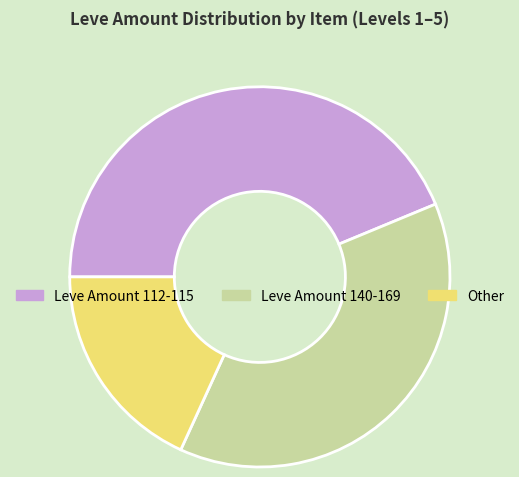

How many slices are in this pie chart?

3